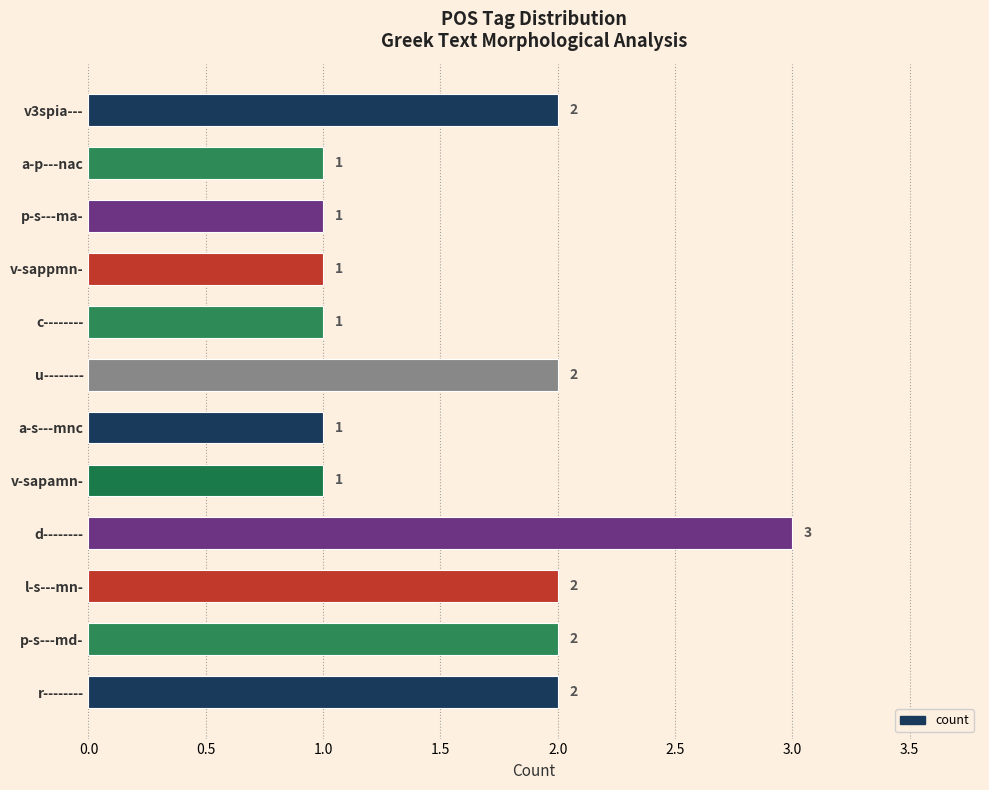

True or false: the data shows 3 at d--------.

True